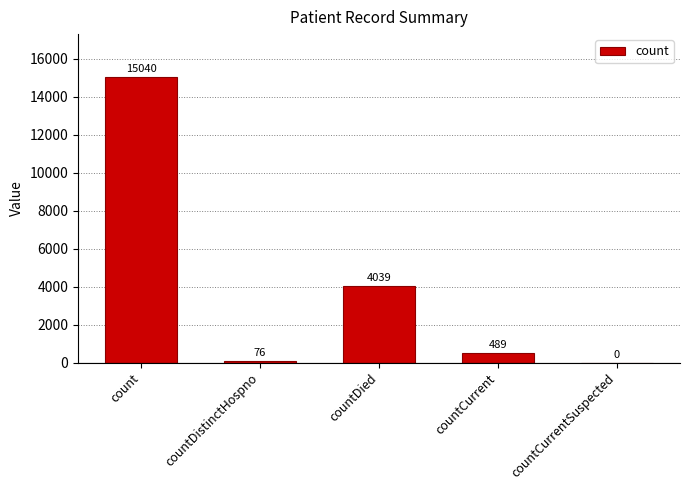

At which label is the value closest to 7520?

countDied